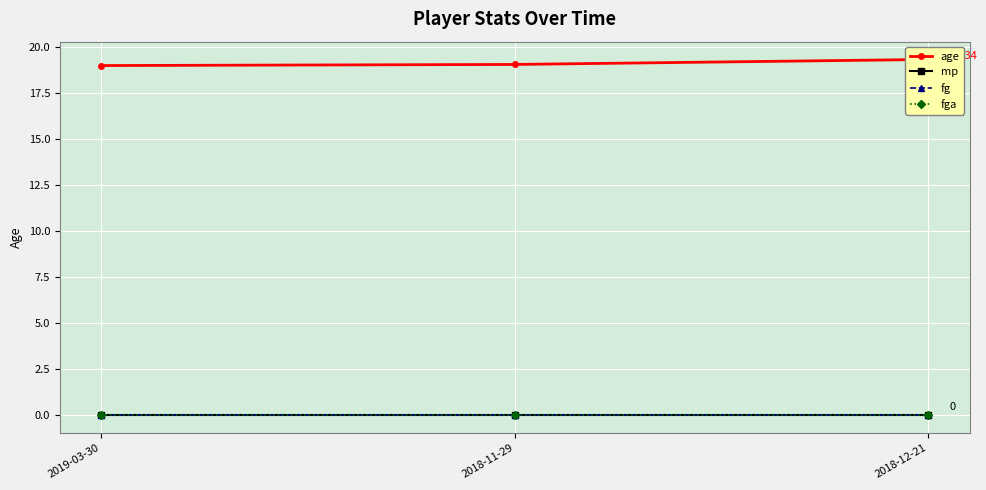

How many lines are shown in the chart?

4